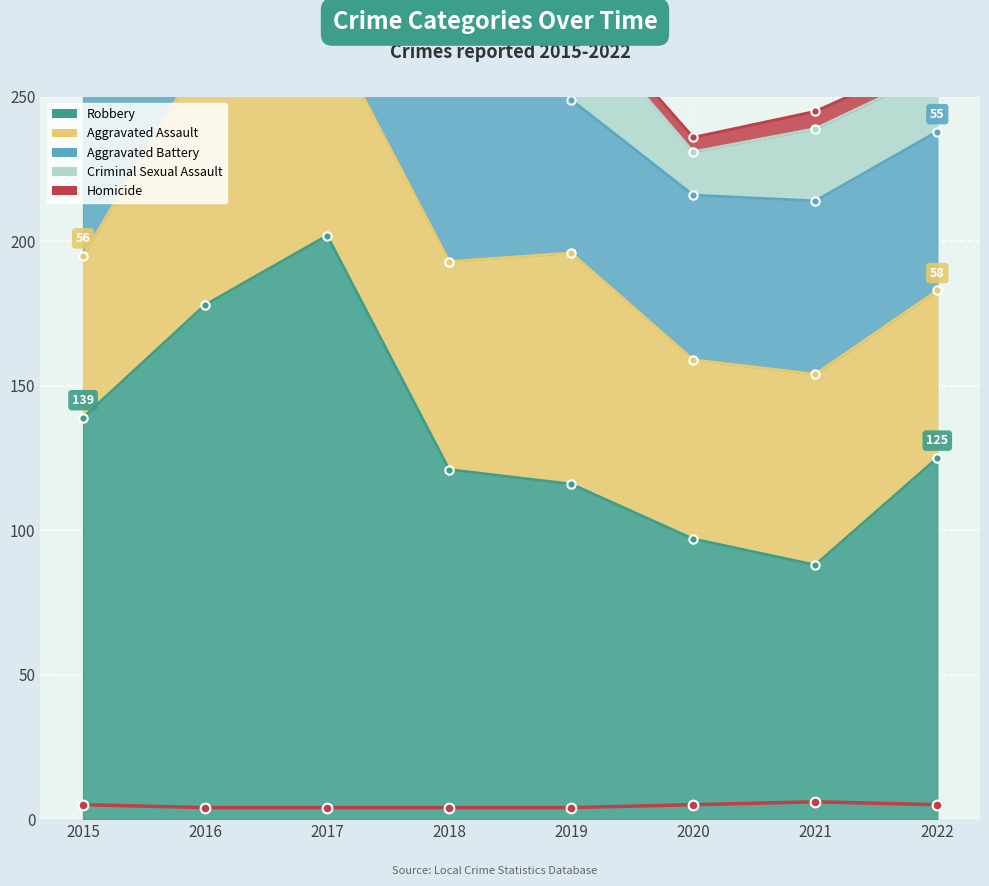

Rank the series by their maximum value, from lowest to highest.

Homicide, Criminal Sexual Assault, Aggravated Battery, Aggravated Assault, Robbery